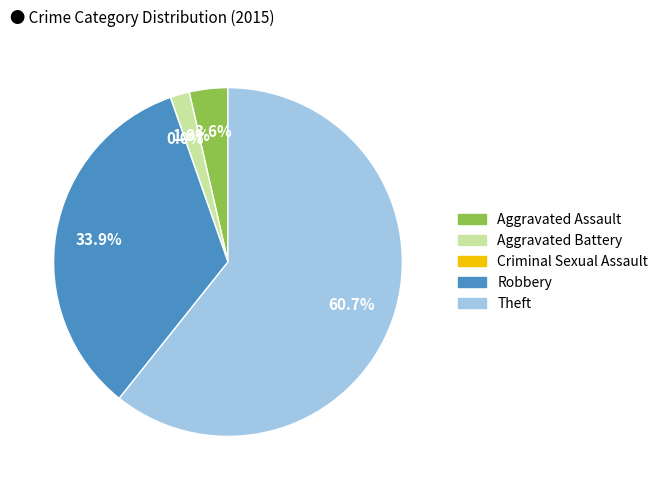

Does Robbery represent more than half of the total?

No